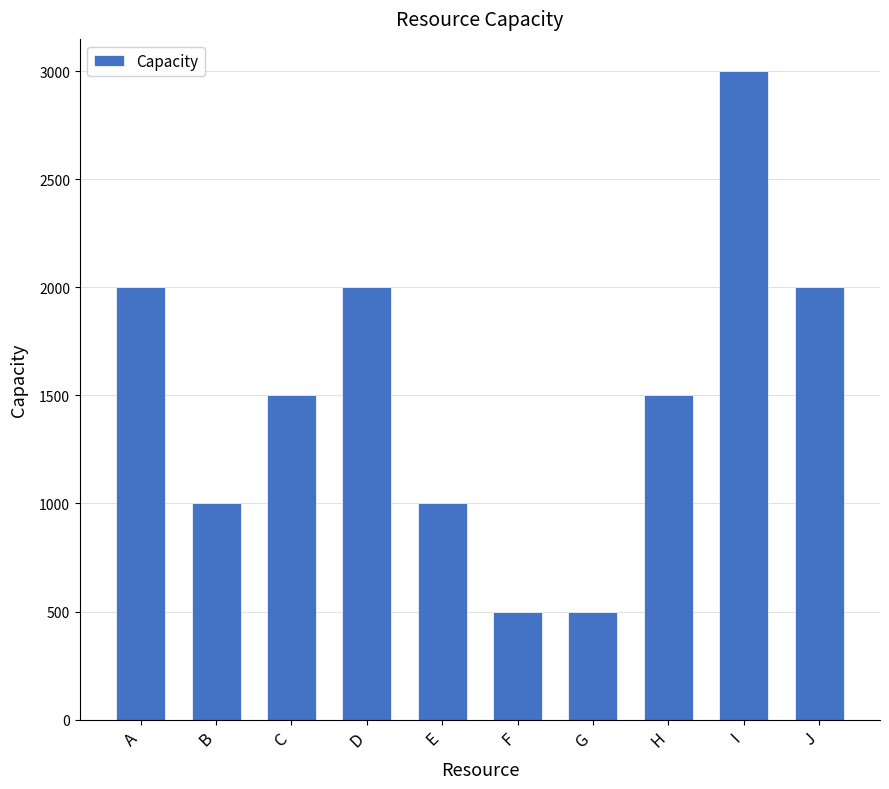

What is the greatest value displayed?

3000